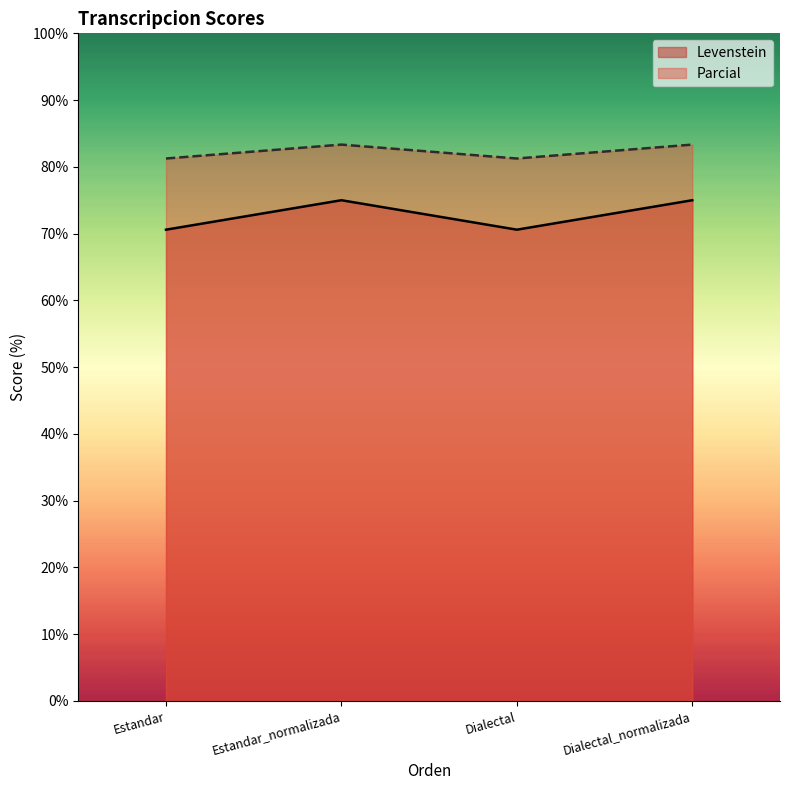

The Levenstein series shows 75.0 at Dialectal_normalizada. True or false?

True